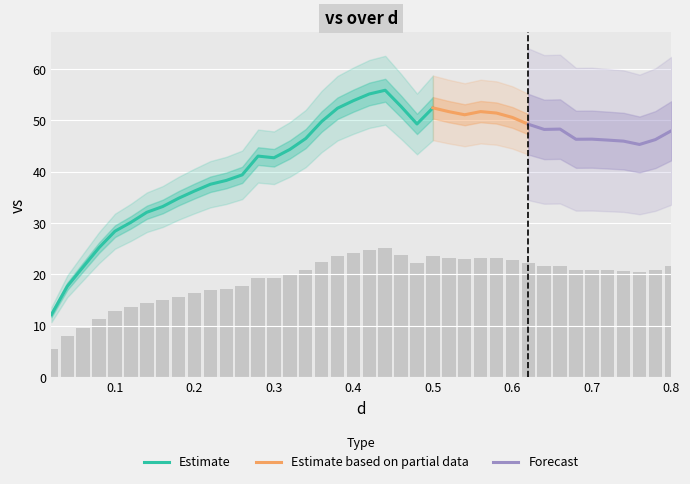

The value of Estimate at 0.1 is 17.5. True or false?

False